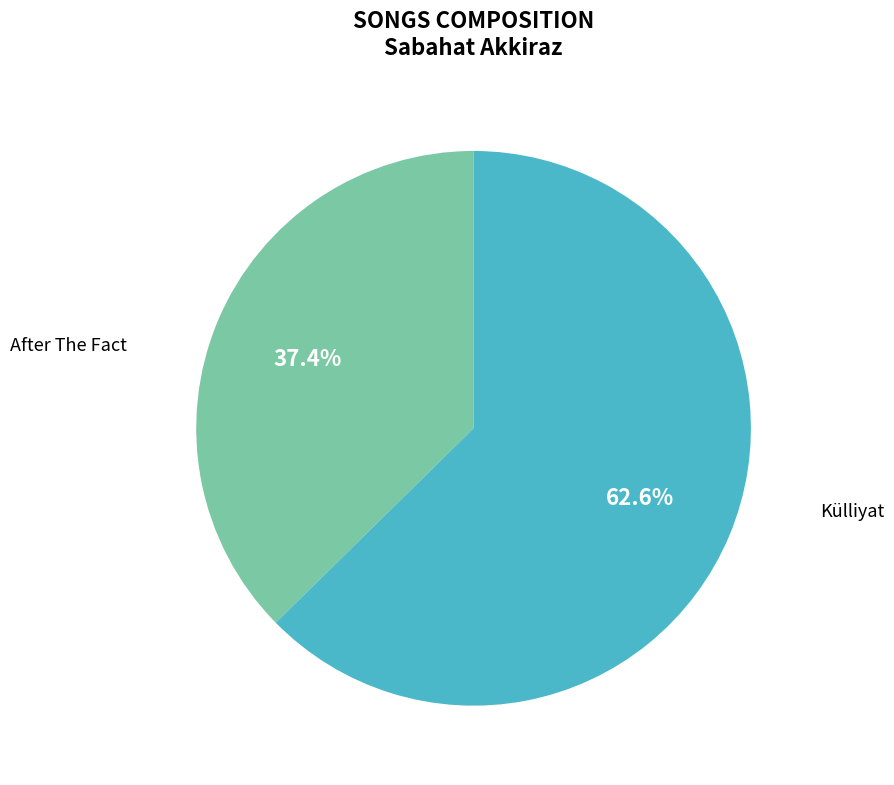

Is there any slice that represents more than half of the pie?

Yes